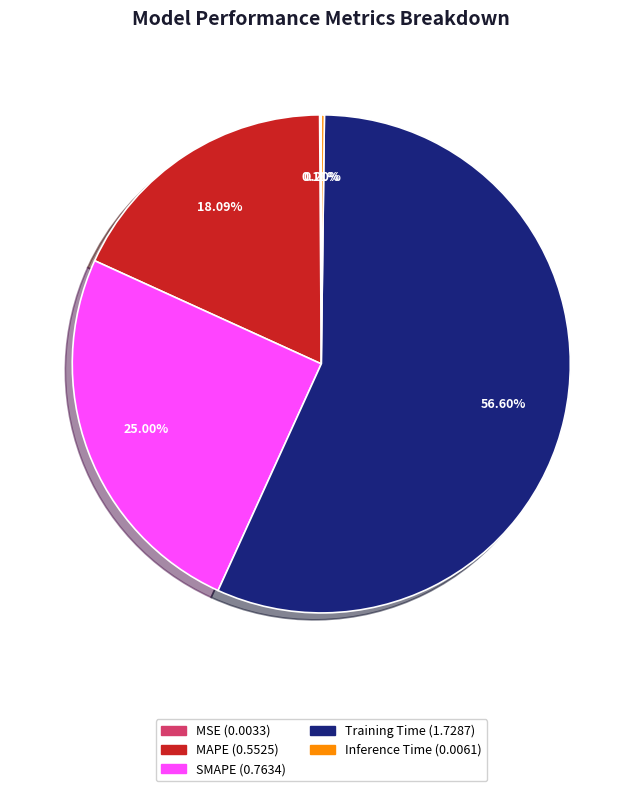

Which slice is the largest?

Training Time